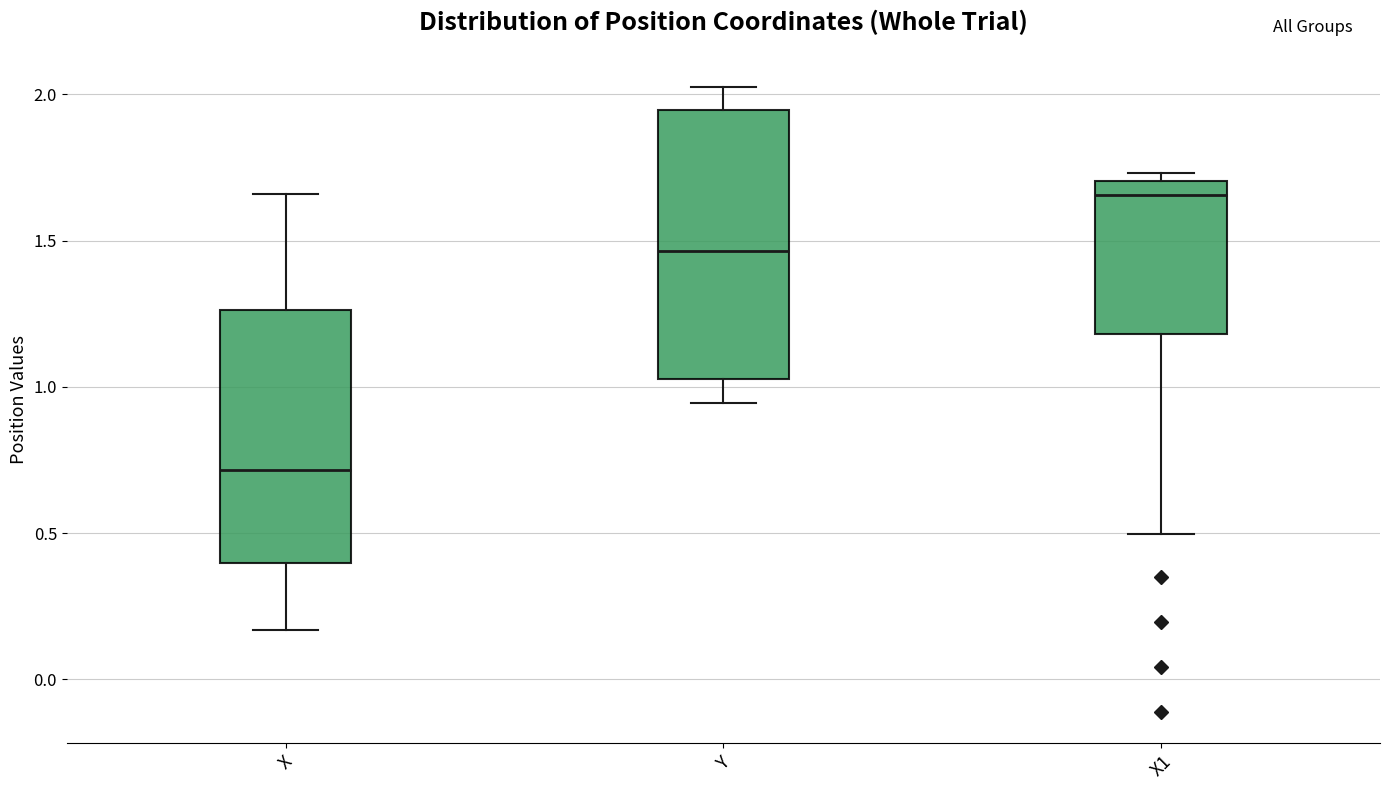

Reading left to right, read every box against the y-axis: the position of its median line, the range the box covers, and the ends of its whiskers. The values are not printed on the chart, so give them approximately, as read against the axis.

X: median 0.70, box 0.40 to 1.25, whiskers 0.15 to 1.65
Y: median 1.45, box 1.05 to 1.95, whiskers 0.95 to 2.05
X1: median 1.65, box 1.20 to 1.70, whiskers 0.50 to 1.75